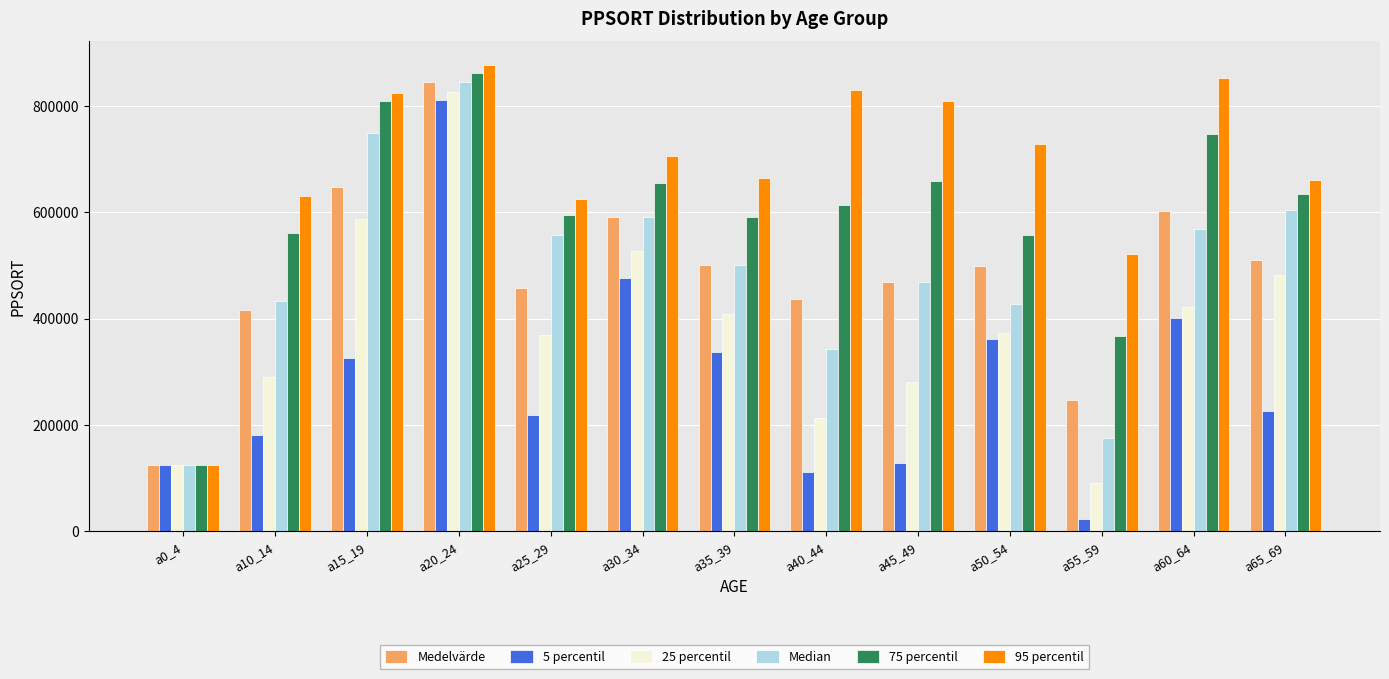

The value of Medelvärde at a65_69 is 795442.9. True or false?

False